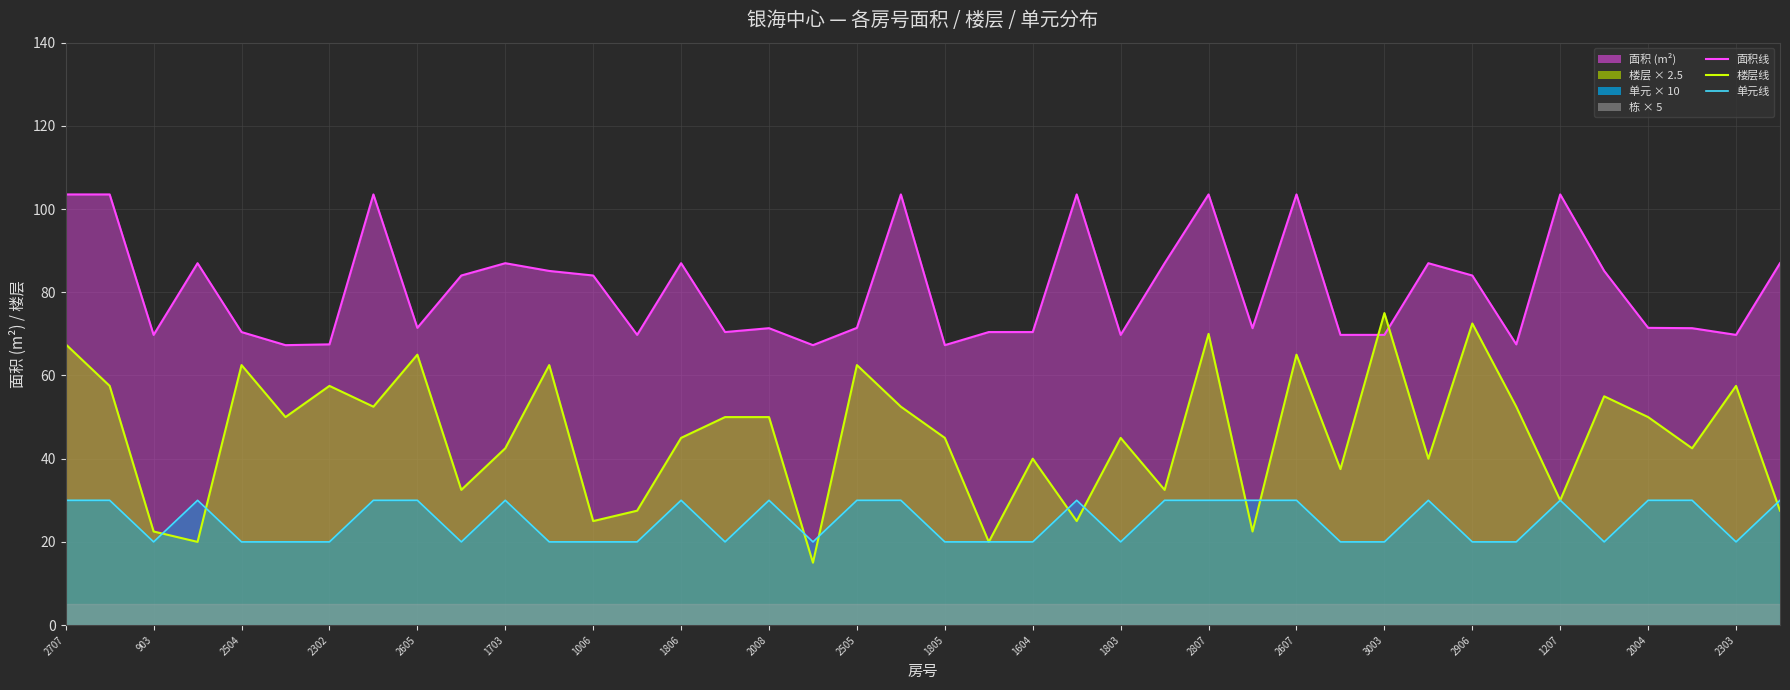

At which category does the chart reach its minimum across all series?

1207